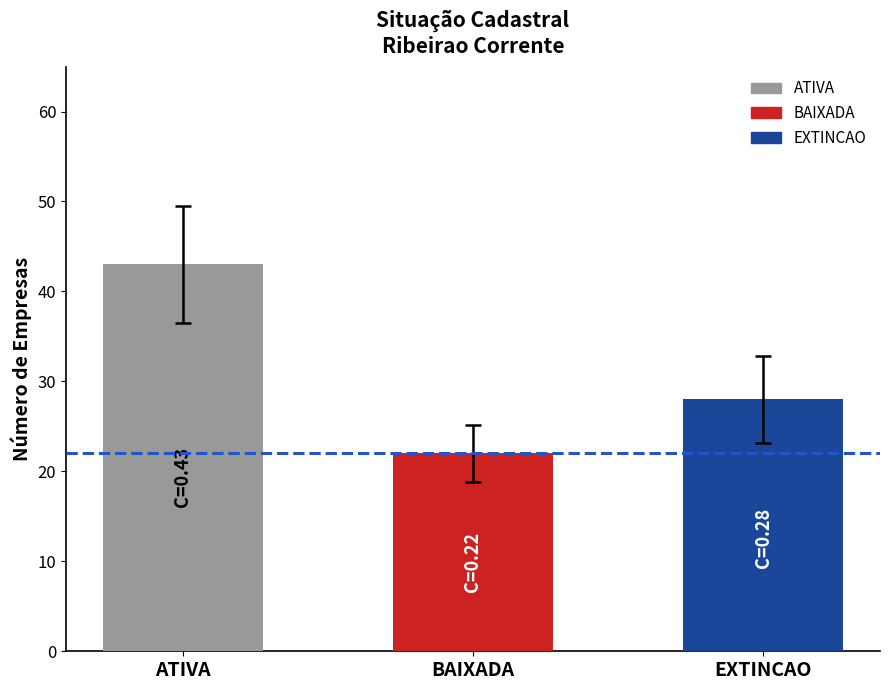

What position from the right is BAIXADA?

2